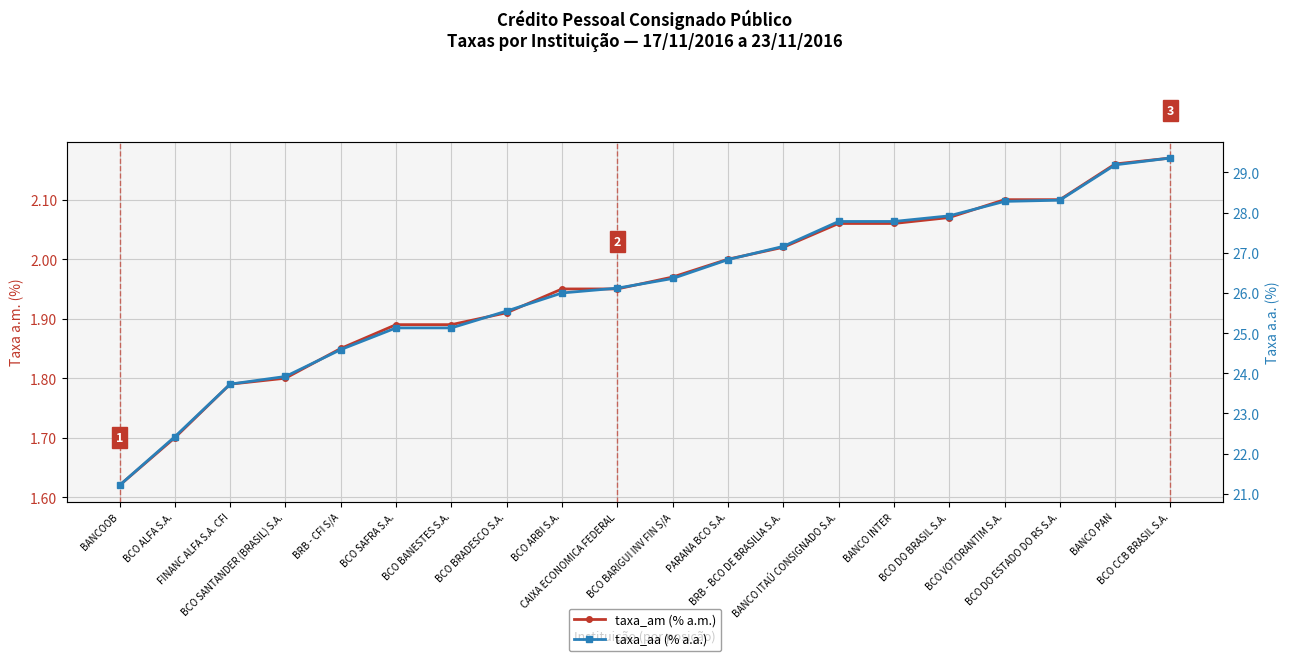

Reading left to right, list all the values displayed in this chart.

taxa_am (% a.m.): BANCOOB=1.6	BCO ALFA S.A.=1.7	FINANC ALFA S.A. CFI=1.8	BCO SANTANDER (BRASIL) S.A.=1.8	BRB - CFI S/A=1.9	BCO SAFRA S.A.=1.9	BCO BANESTES S.A.=1.9	BCO BRADESCO S.A.=1.9	BCO ARBI S.A.=1.9	CAIXA ECONOMICA FEDERAL=1.9	BCO BARIGUI INV FIN S/A=2.0	PARANA BCO S.A.=2.0	BRB - BCO DE BRASILIA S.A.=2.0	BANCO ITAÚ CONSIGNADO S.A.=2.1	BANCO INTER=2.1	BCO DO BRASIL S.A.=2.1	BCO VOTORANTIM S.A.=2.1	BCO DO ESTADO DO RS S.A.=2.1	BANCO PAN=2.2	BCO CCB BRASIL S.A.=2.2
taxa_aa (% a.a.): BANCOOB=21.2	BCO ALFA S.A.=22.4	FINANC ALFA S.A. CFI=23.7	BCO SANTANDER (BRASIL) S.A.=23.9	BRB - CFI S/A=24.6	BCO SAFRA S.A.=25.1	BCO BANESTES S.A.=25.1	BCO BRADESCO S.A.=25.6	BCO ARBI S.A.=26.0	CAIXA ECONOMICA FEDERAL=26.1	BCO BARIGUI INV FIN S/A=26.4	PARANA BCO S.A.=26.8	BRB - BCO DE BRASILIA S.A.=27.2	BANCO ITAÚ CONSIGNADO S.A.=27.8	BANCO INTER=27.8	BCO DO BRASIL S.A.=27.9	BCO VOTORANTIM S.A.=28.3	BCO DO ESTADO DO RS S.A.=28.3	BANCO PAN=29.2	BCO CCB BRASIL S.A.=29.4